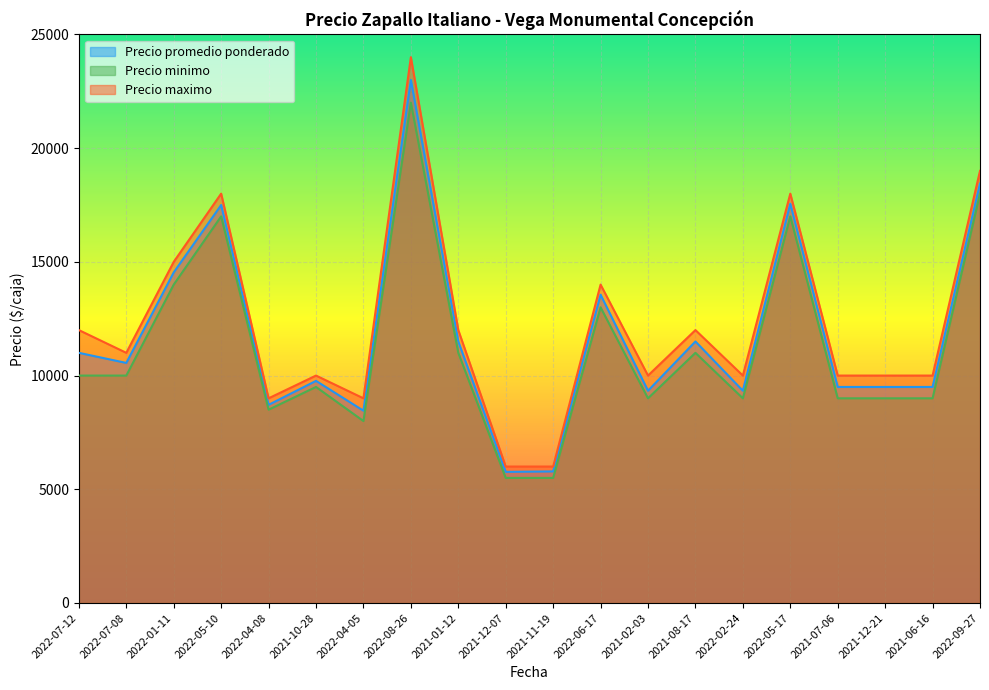

What is the lowest value of the Precio promedio ponderado series?

5765